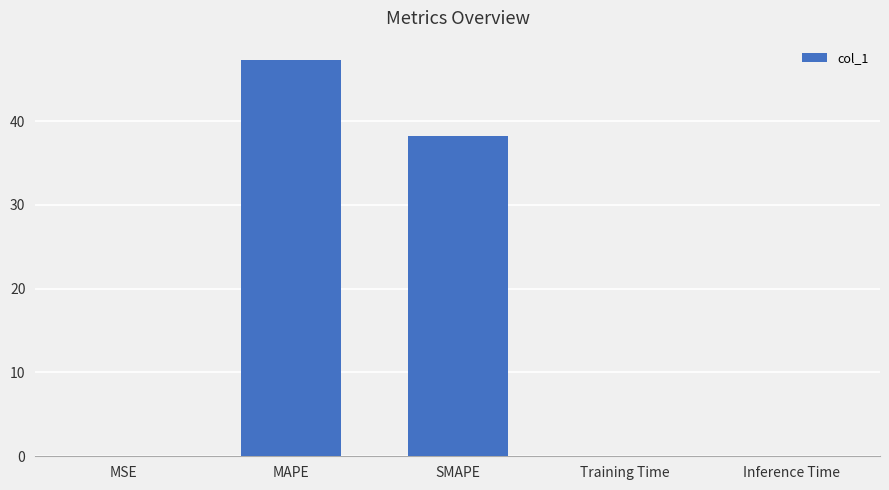

Which label corresponds to the largest value in the chart?

MAPE